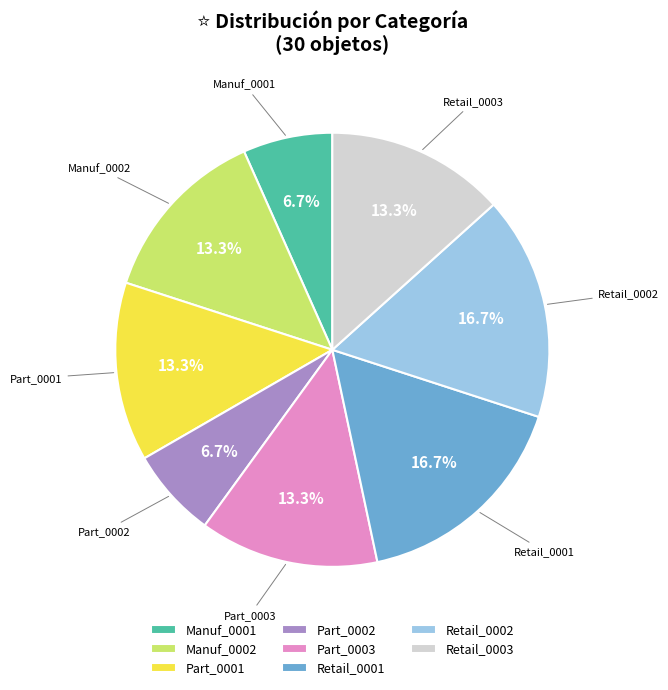

Is it true that Manuf_0002 is 6% of the pie?

False